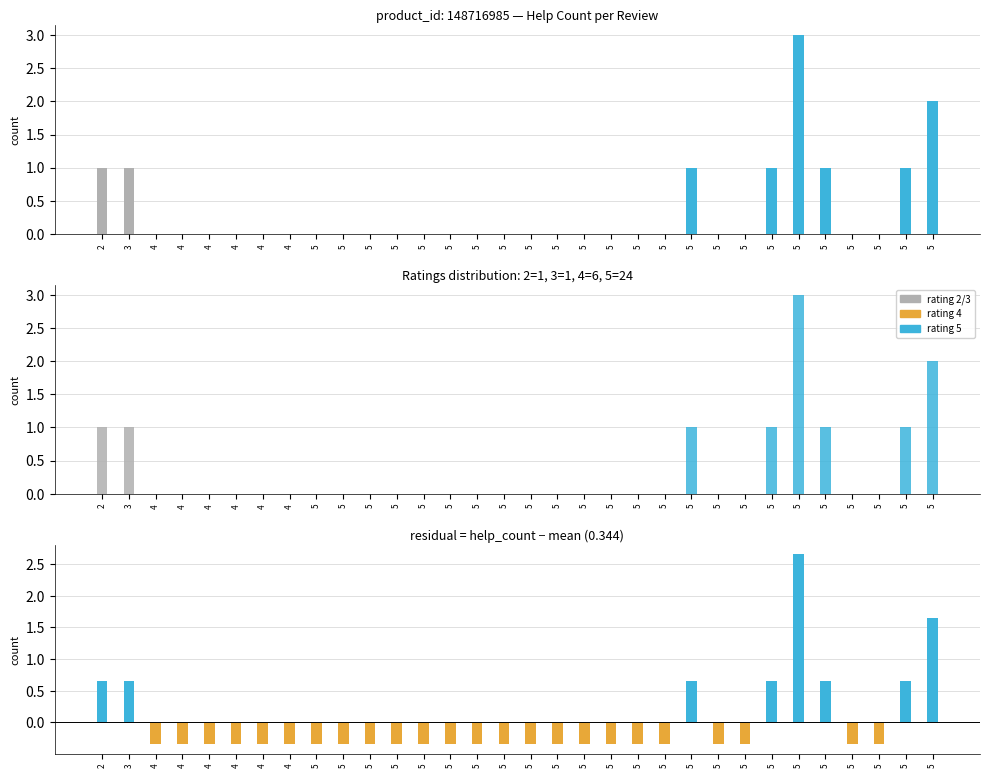

List the labels in order of help_count residual value, largest first.

5, 5, 2, 3, 5, 5, 5, 5, 4, 4, 4, 4, 4, 4, 5, 5, 5, 5, 5, 5, 5, 5, 5, 5, 5, 5, 5, 5, 5, 5, 5, 5